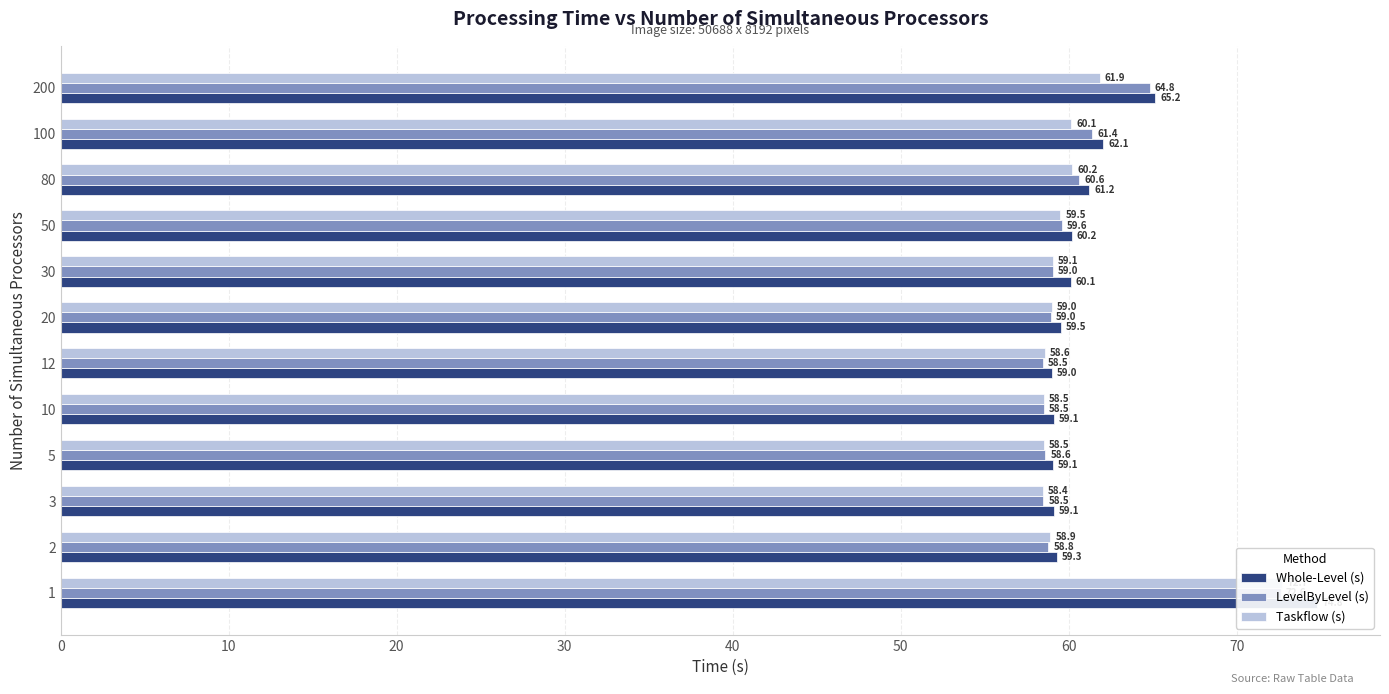

What is the greatest value displayed?

74.8